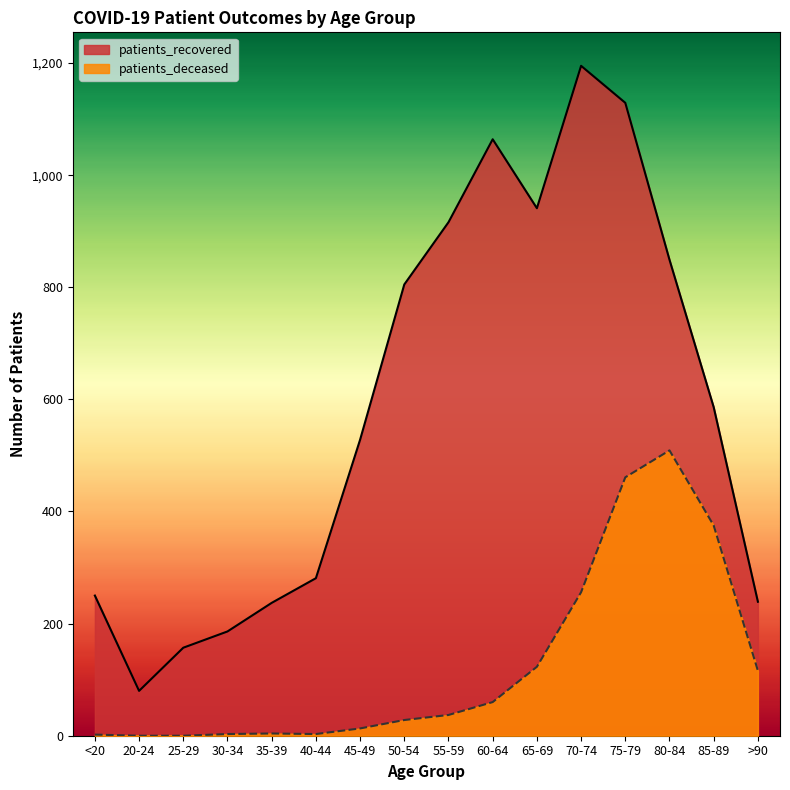

Reading left to right, extract all data points from this chart.

patients_recovered: <20=250	20-24=80	25-29=157	30-34=186	35-39=237	40-44=281	45-49=528	50-54=805	55-59=916	60-64=1064	65-69=941	70-74=1195	75-79=1129	80-84=849	85-89=586	>90=239
patients_deceased: <20=2	20-24=0	25-29=0	30-34=3	35-39=4	40-44=3	45-49=13	50-54=28	55-59=37	60-64=60	65-69=123	70-74=256	75-79=461	80-84=509	85-89=375	>90=116